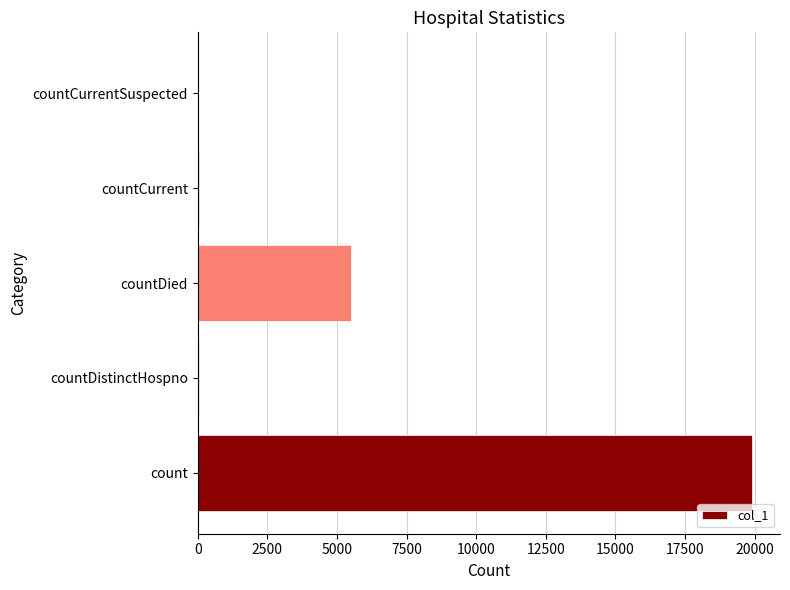

Between countDistinctHospno and countDied, which is larger?

countDied